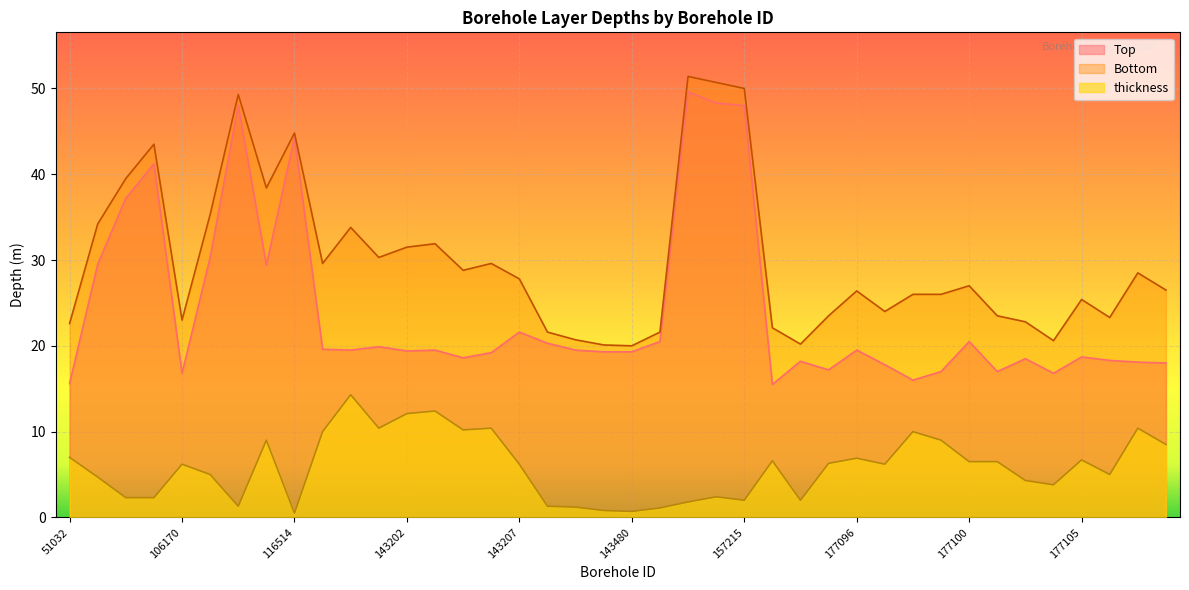

Between 143491 and 98002, which is larger?

98002